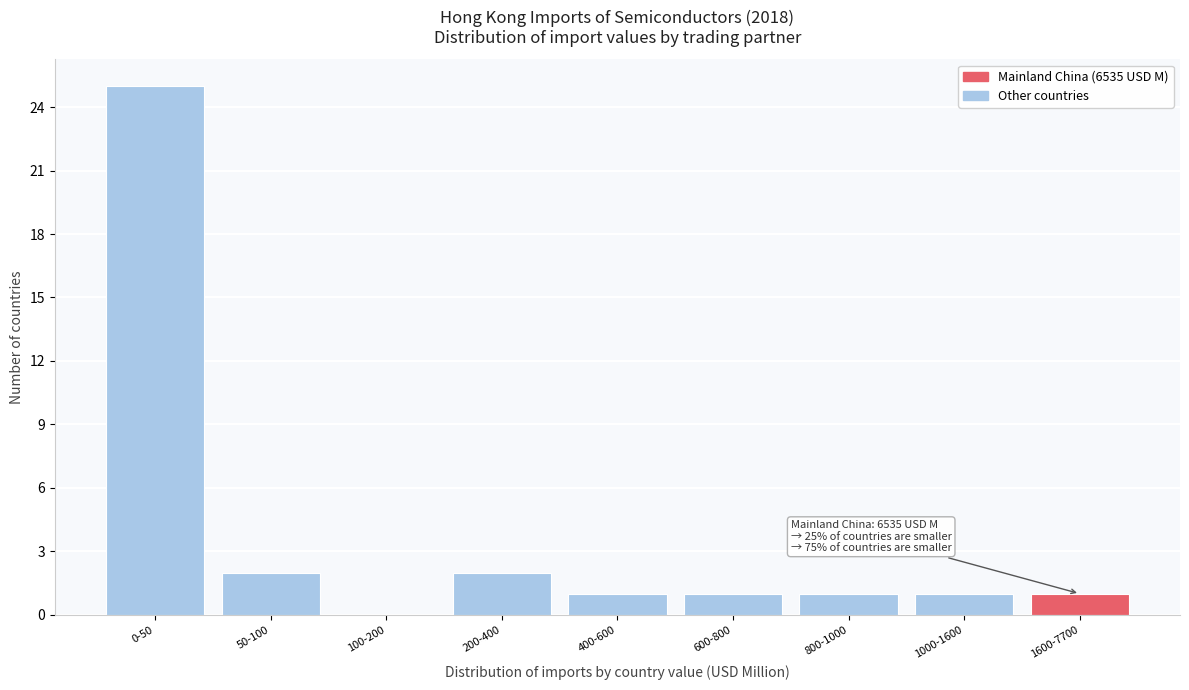

Reading left to right, list all the values displayed in this chart.

0-50=25	50-100=2	100-200=0	200-400=2	400-600=1	600-800=1	800-1000=1	1000-1600=1	1600-7700=1